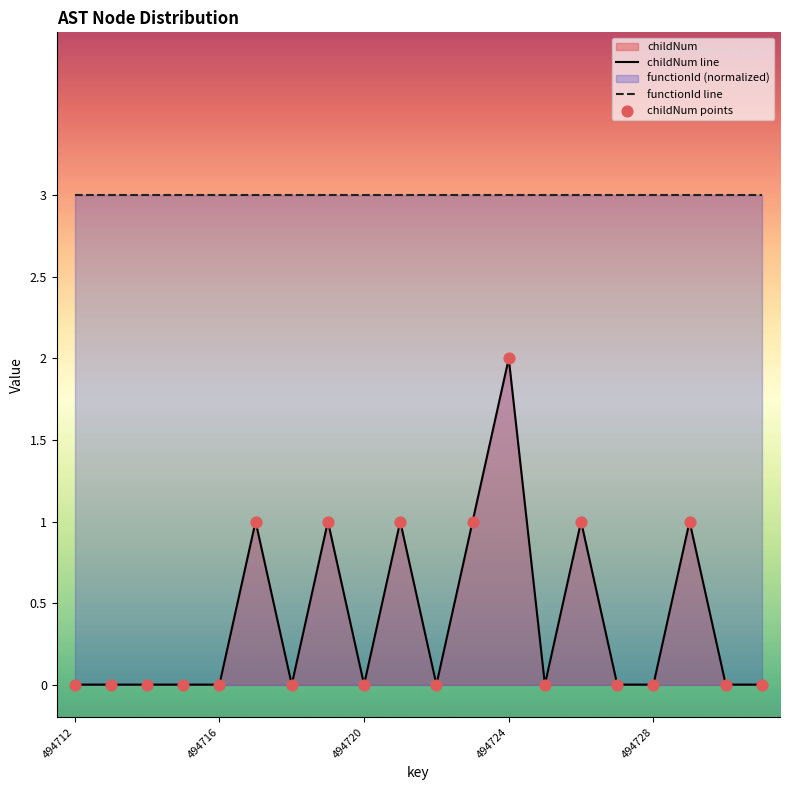

At 494716, list the series in order from smallest to largest.

childNum line, functionId line